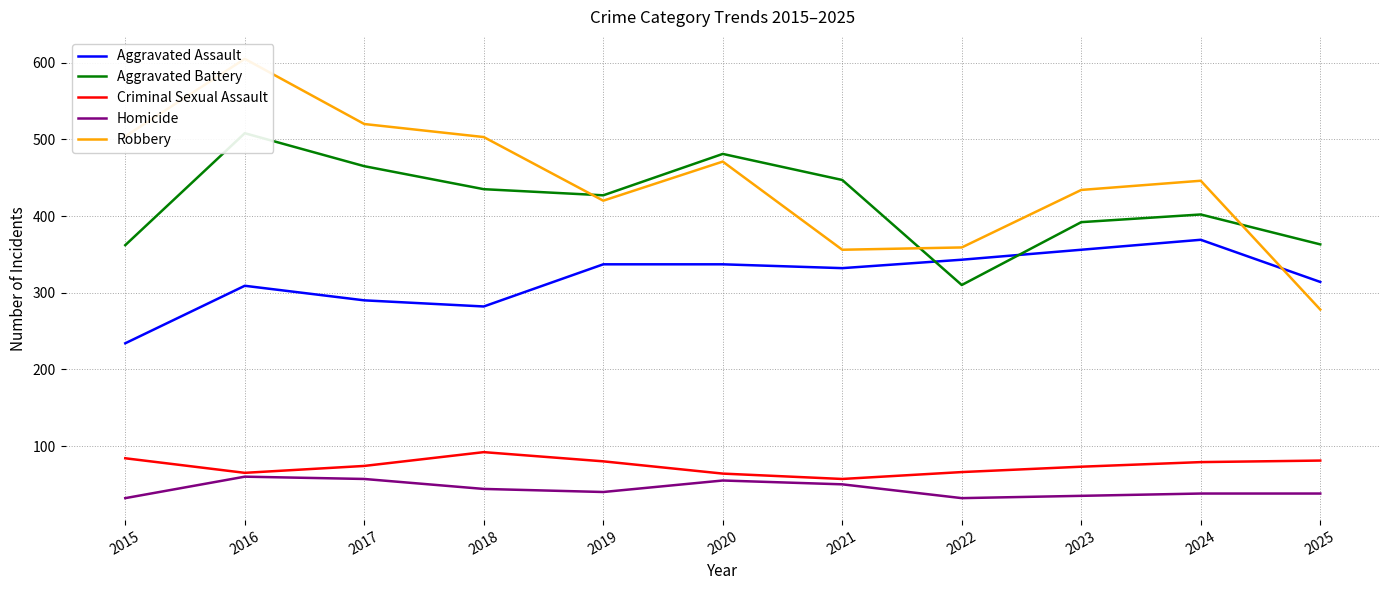

Which series has the largest total across all categories?

Robbery